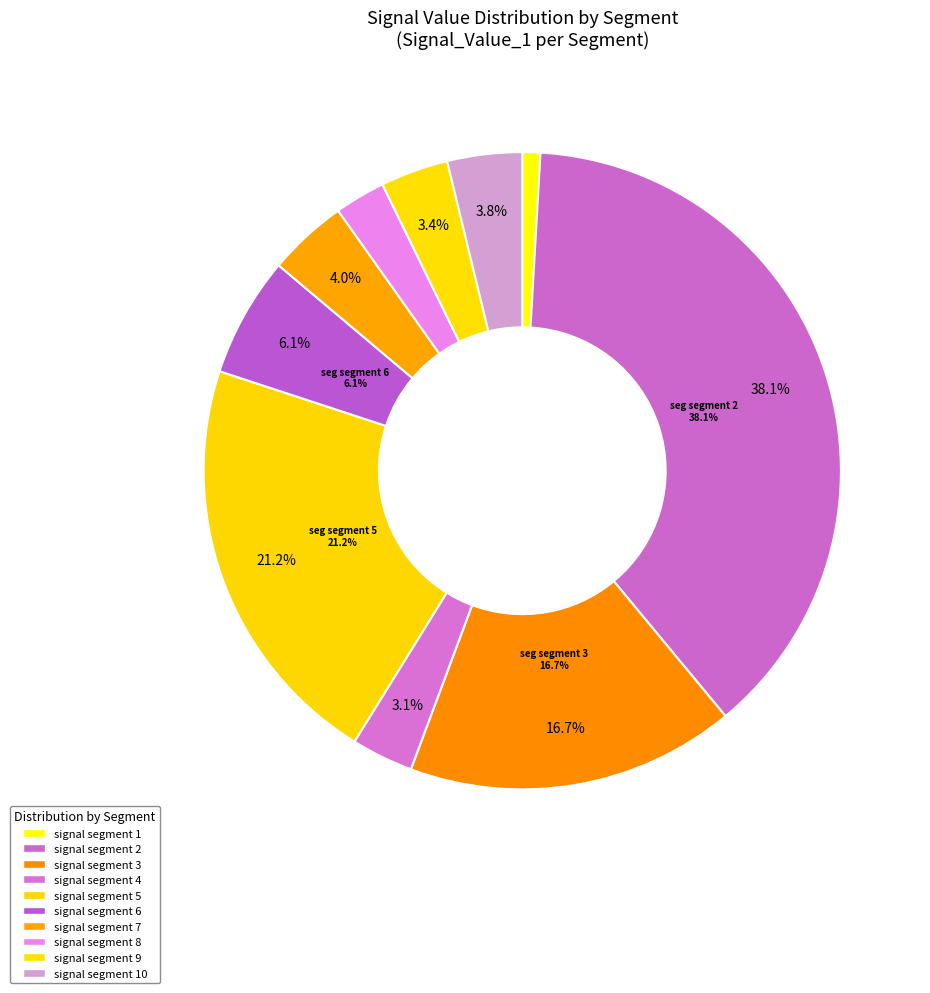

Is signal segment 7 the majority of the pie?

No